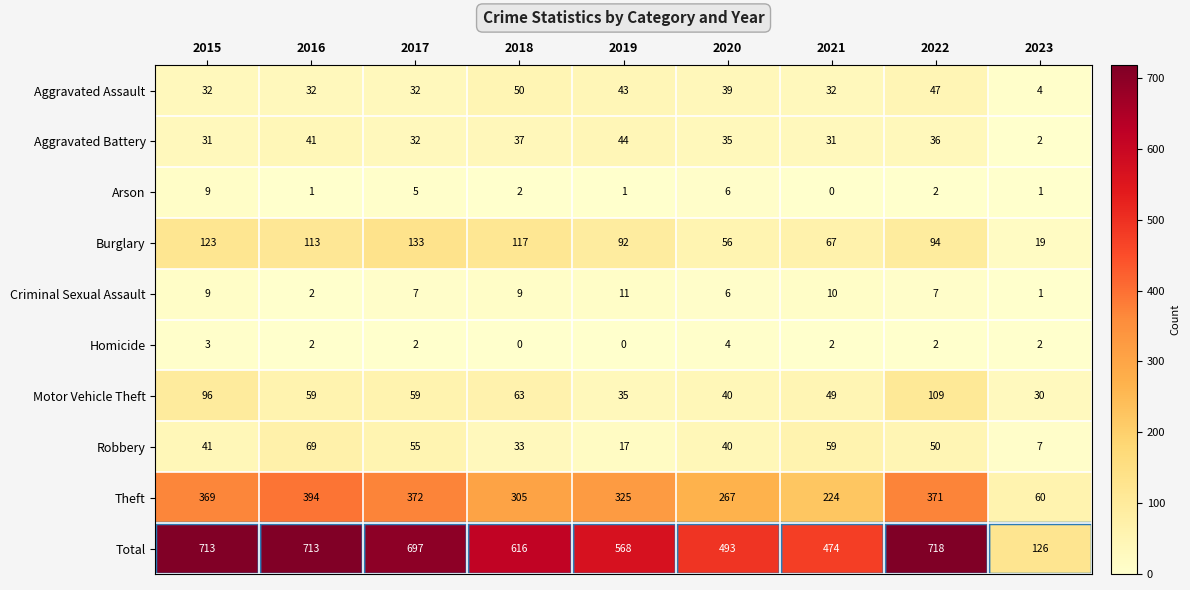

What is the sum of the Robbery values at 2019 and 2017?

72